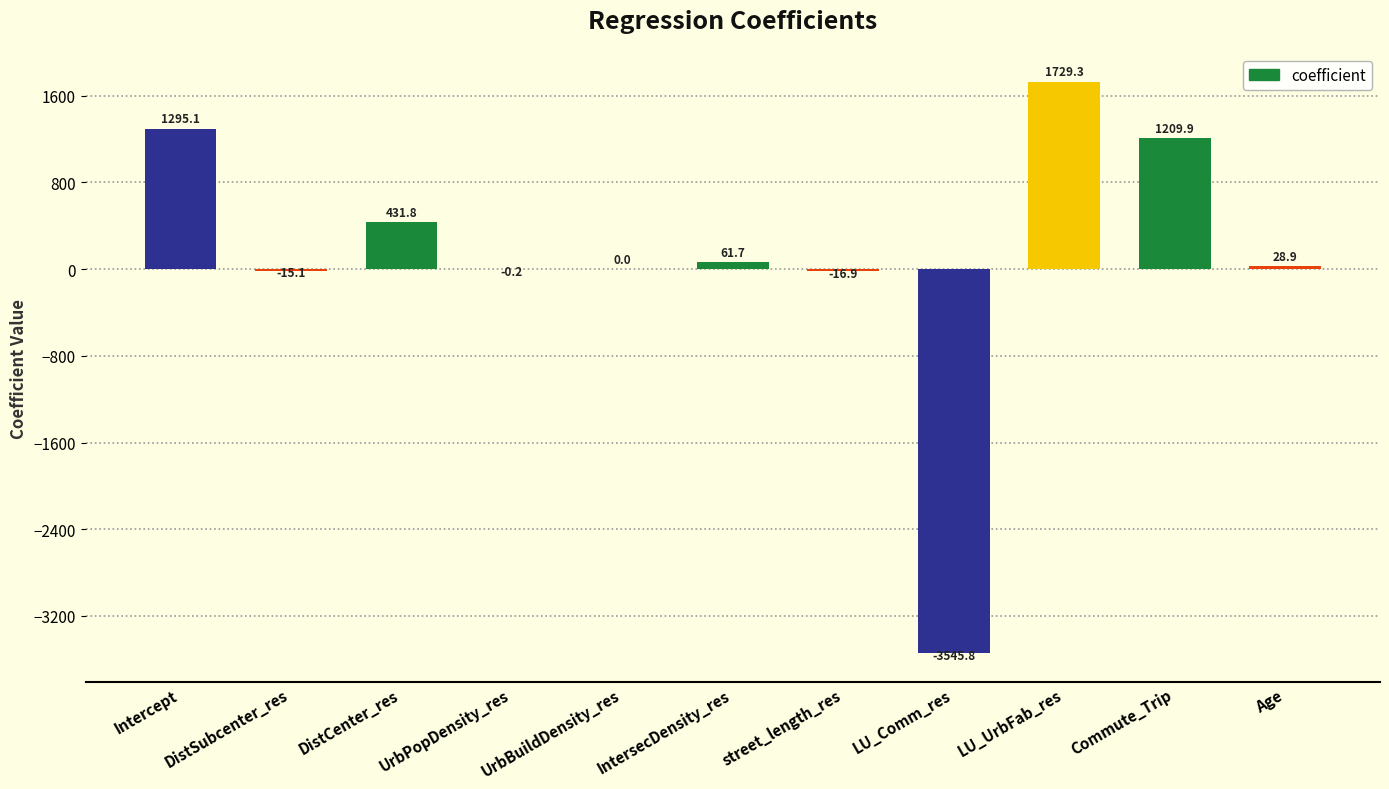

True or false: the data shows -16.9 at street_length_res.

True